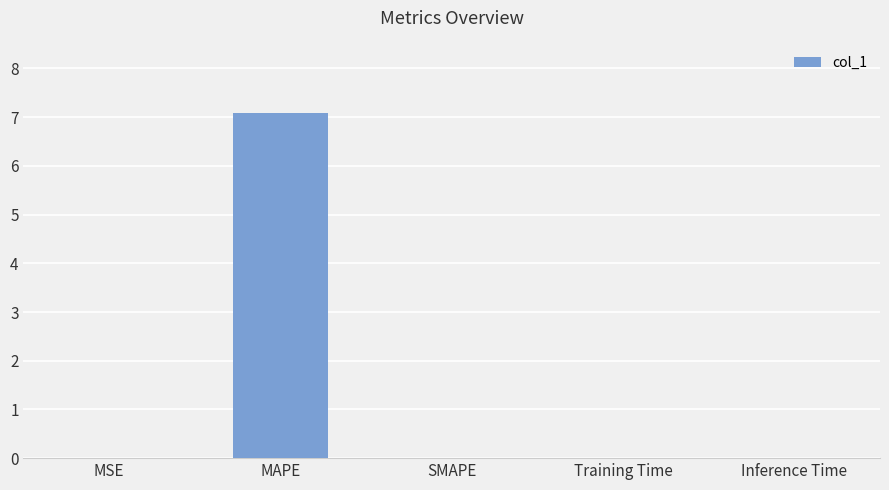

What is the sum of all values?

7.1